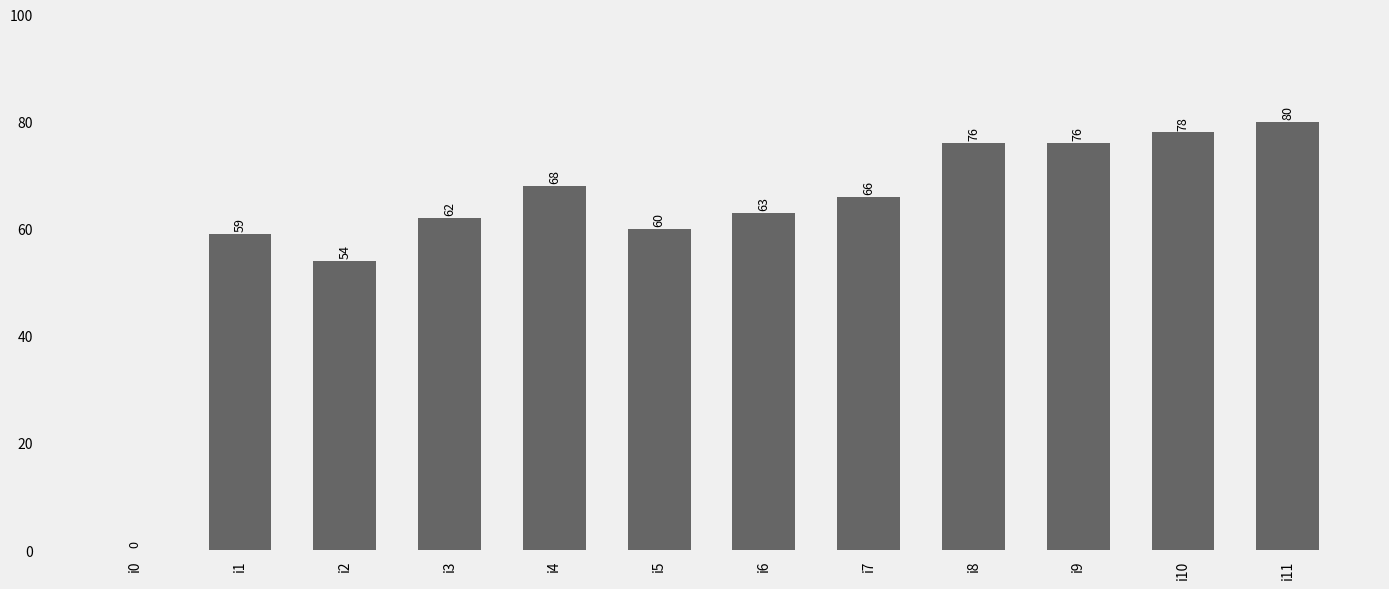

Reading left to right, transcribe all the data shown in this chart.

0	59	54	62	68	60	63	66	76	76	78	80